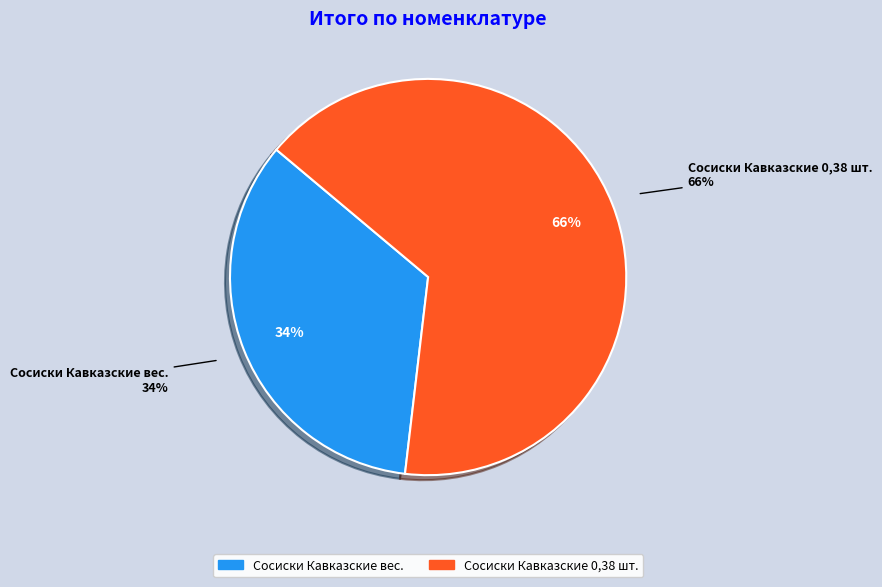

Which category has the smallest portion of the pie?

Сосиски Кавказские вес.